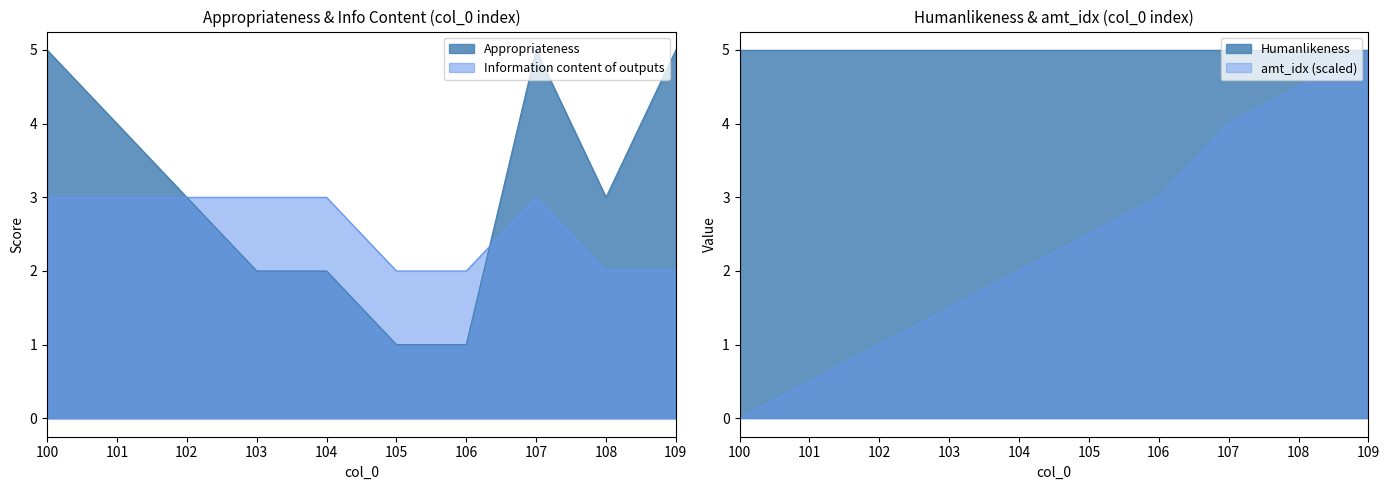

What is the value of the amt_idx point at the 4th from the left?

1.5